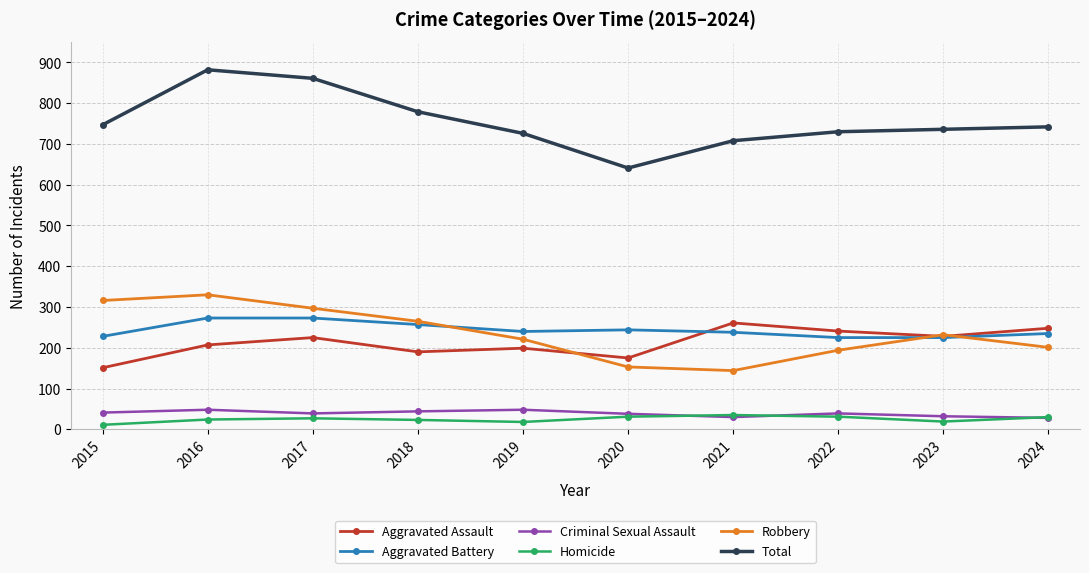

Count the number of data series in this chart.

6